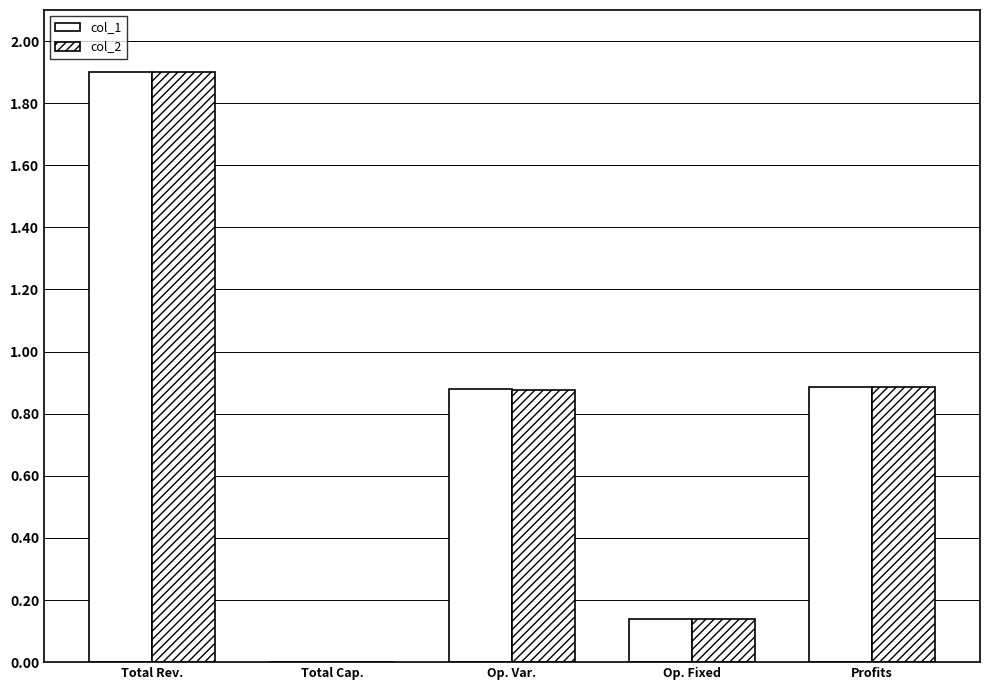

Is it true that col_1 equals 0.4 at Op. Var.?

False